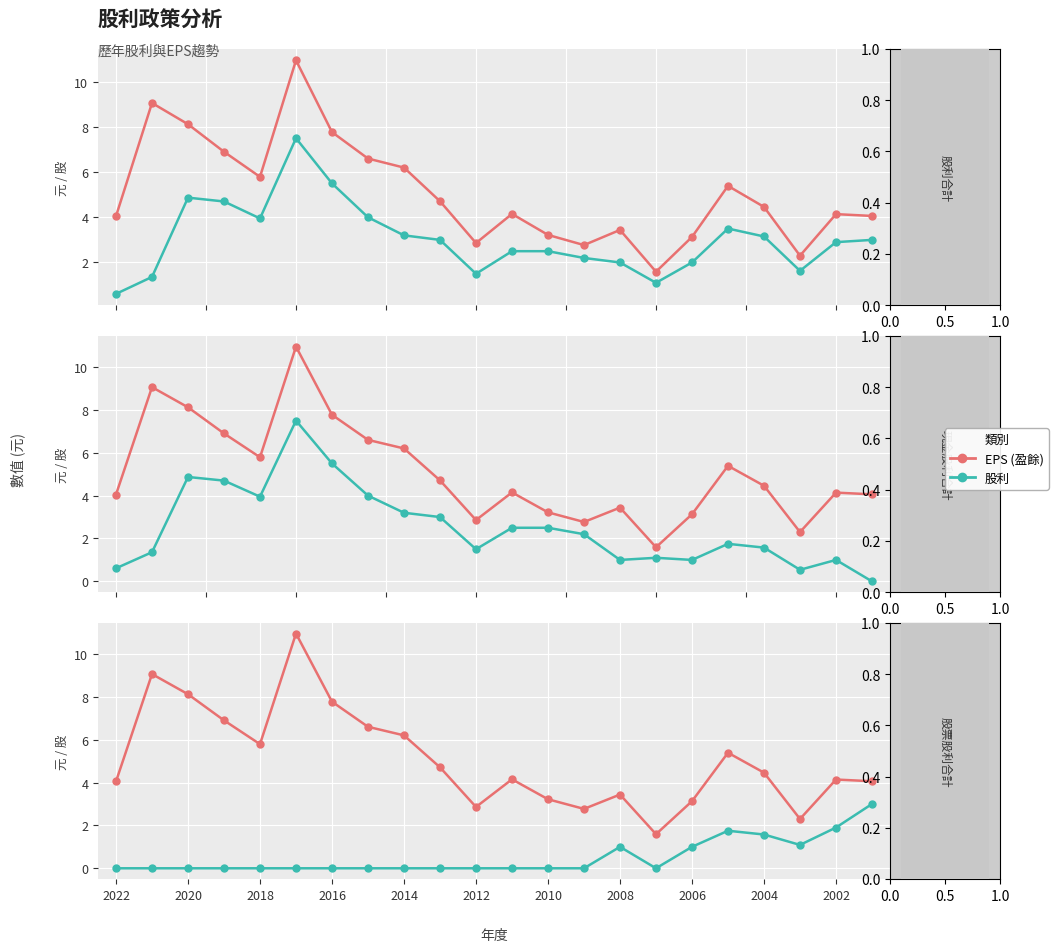

How many values in the 股利合計 series are below 3?

11